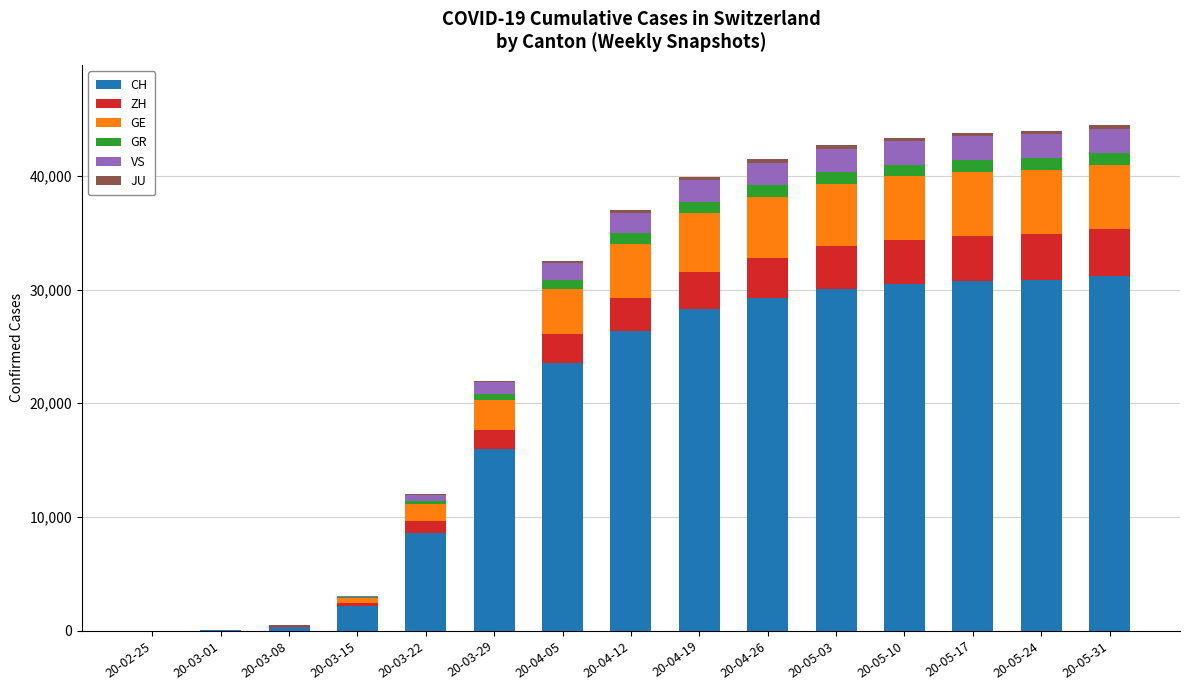

What is the highest value of the CH series?

31163